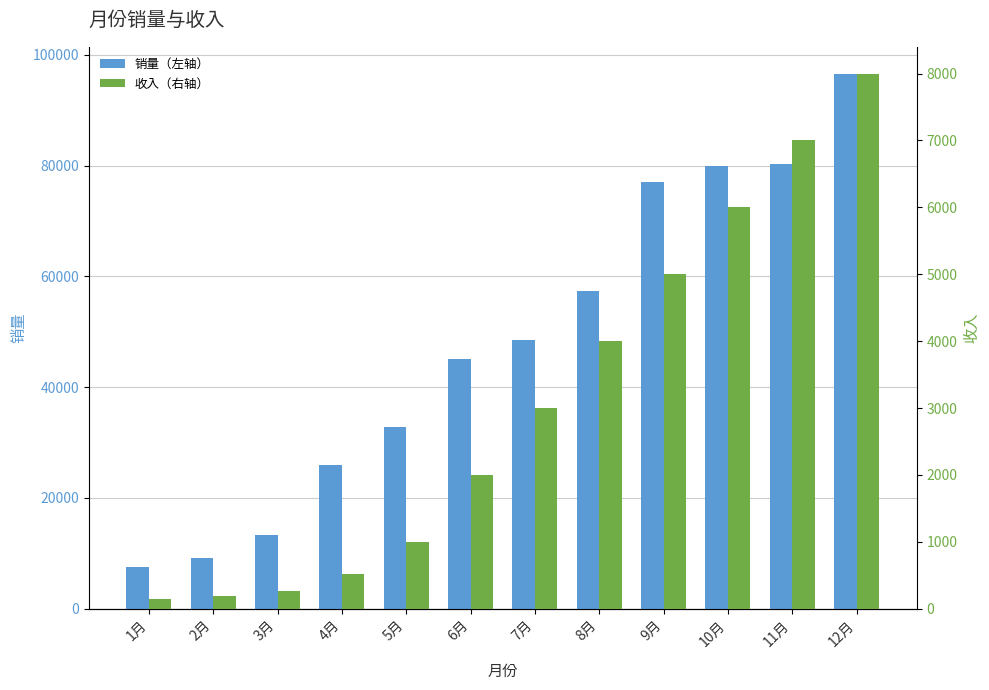

What is the difference between the second highest and second lowest values in the 收入（右轴） series?

6815.3